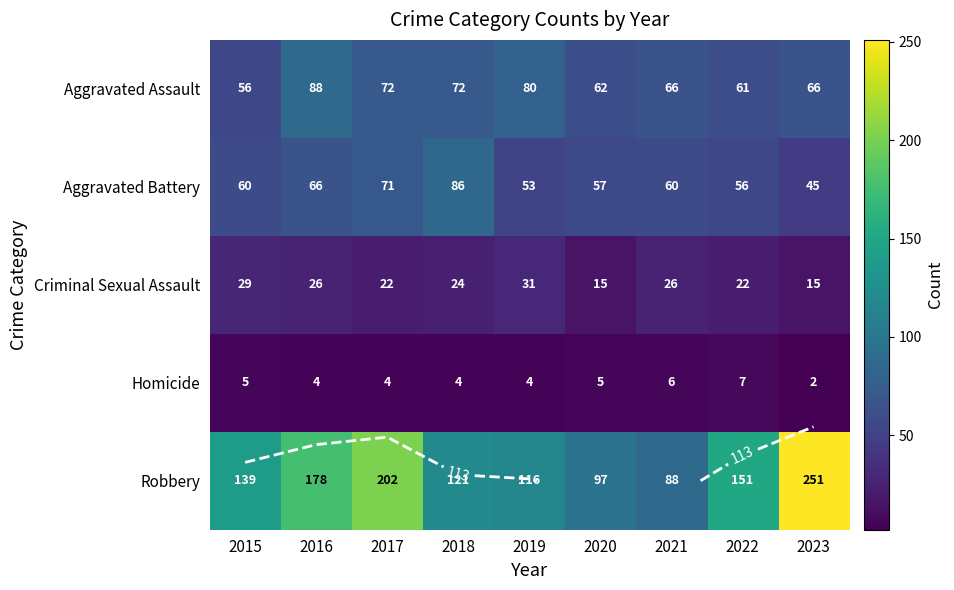

What is the sum of the Aggravated Battery values at 2021 and 2022?

116